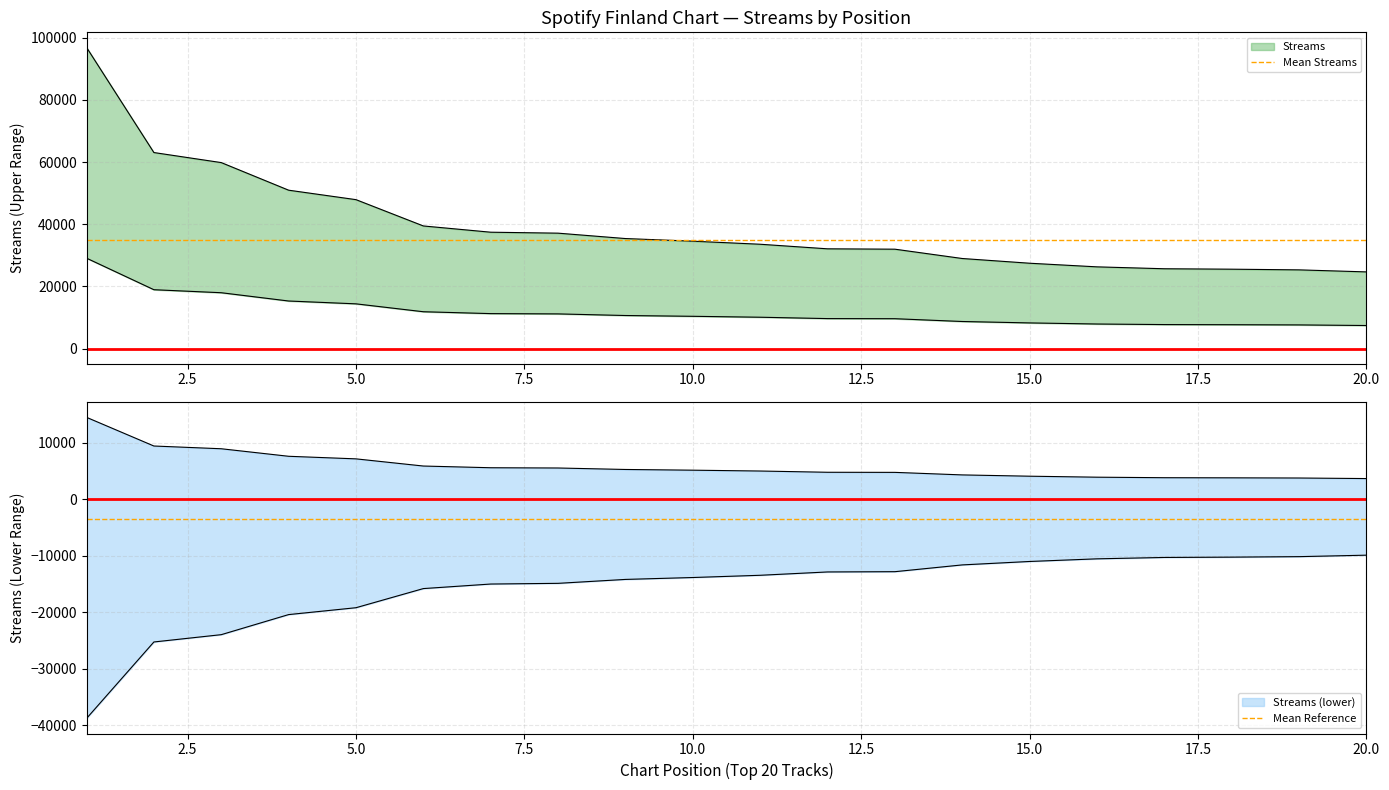

The Mean Reference series shows -3500 at 15. True or false?

True